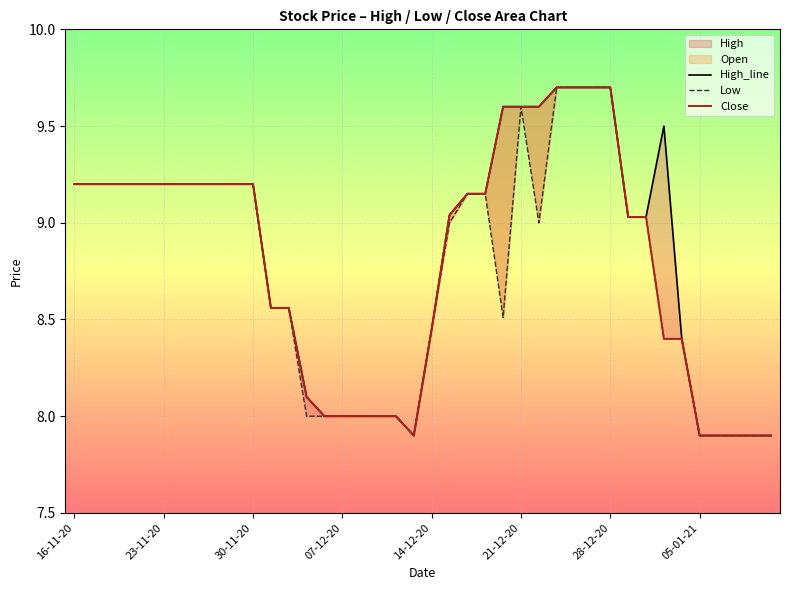

How many lines are shown in the chart?

5